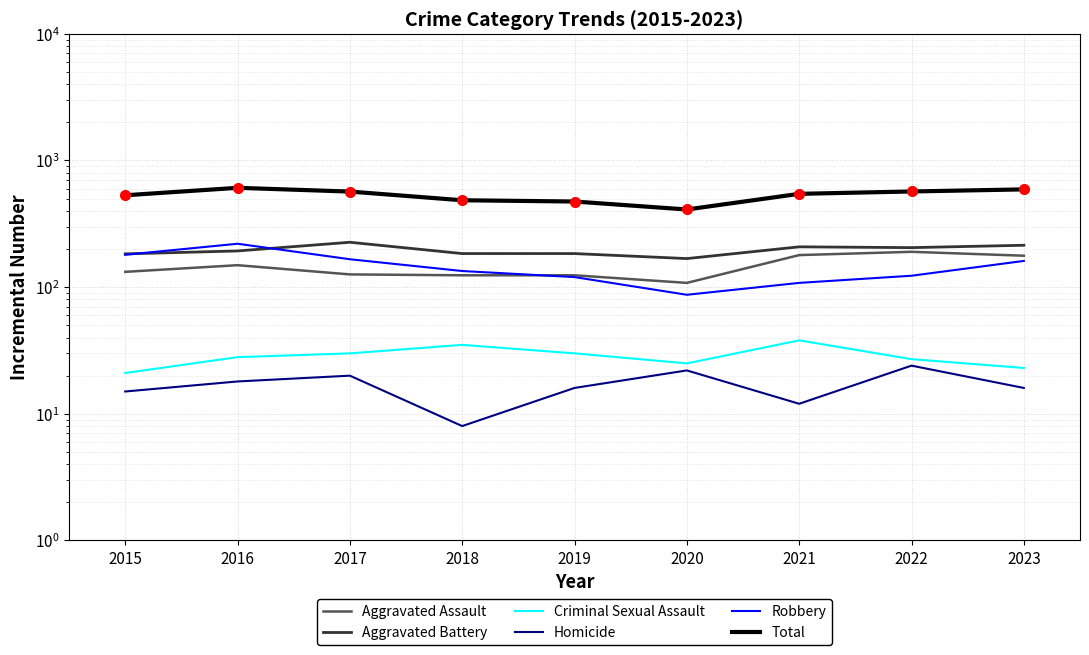

In Total, how many points are higher than both neighbors (excluding endpoints)?

1